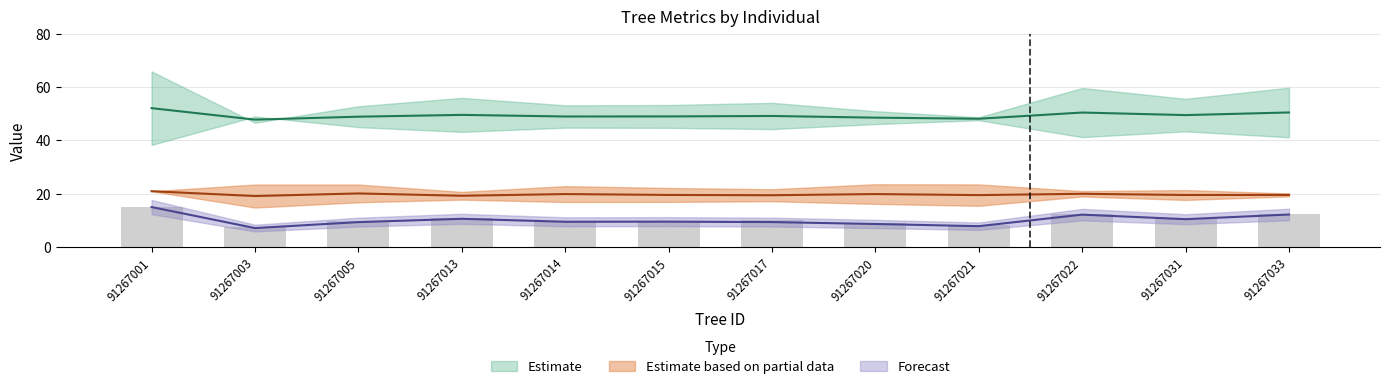

How many data points in g are less than 49?

6